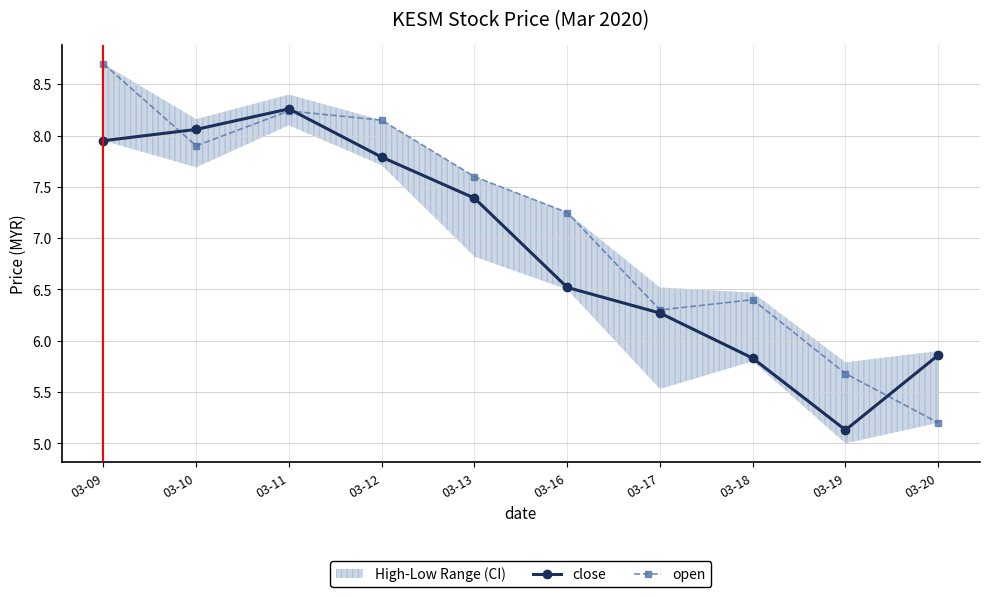

What are all the series names shown in the legend?

close, open